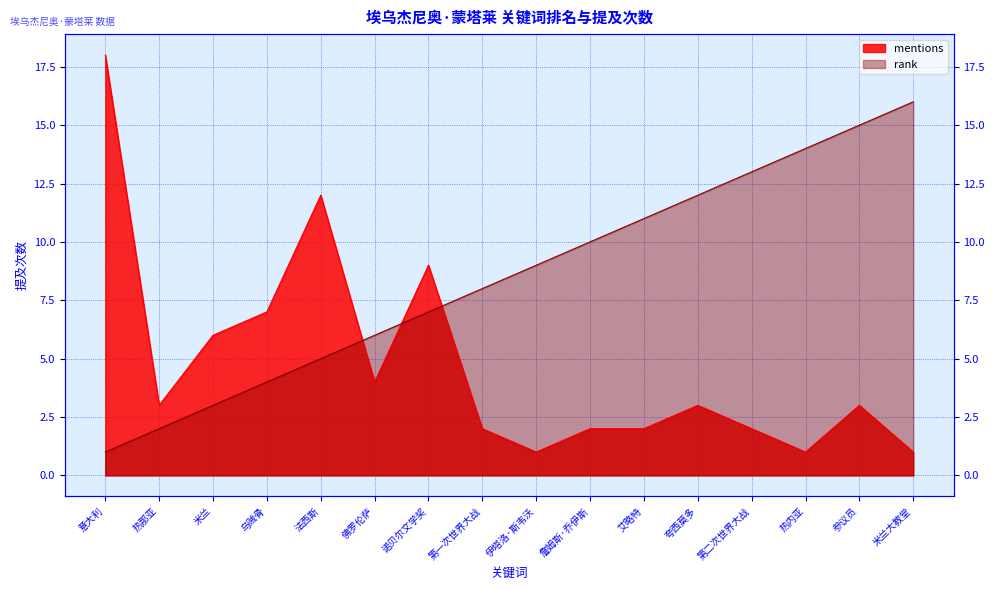

What is the total value across all series at 艾略特?

13